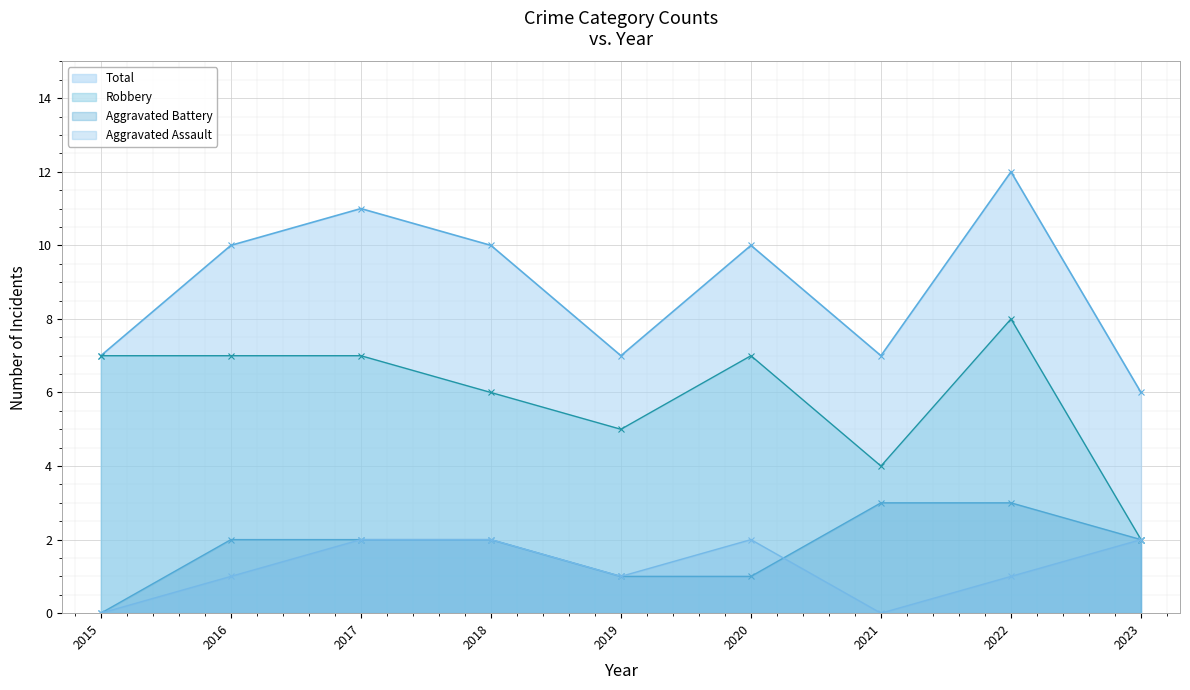

How many values in Aggravated Assault are above zero?

7